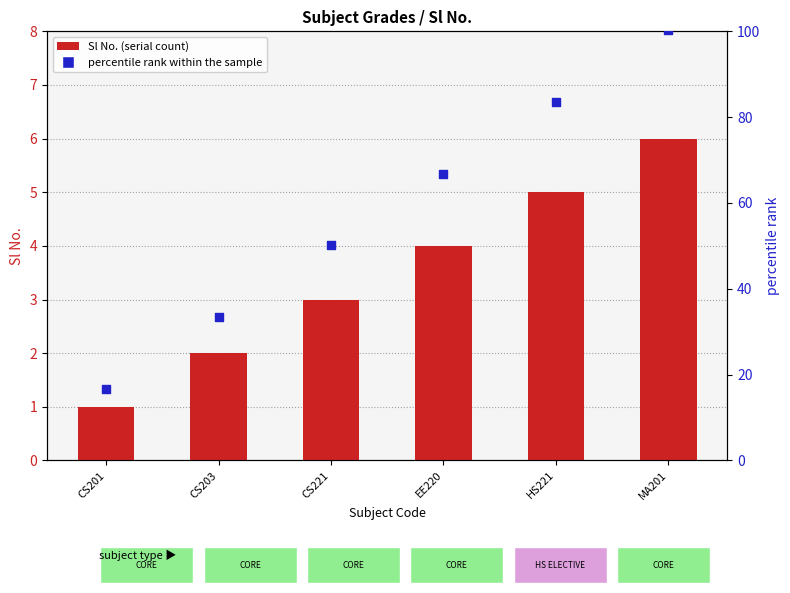

Which series has the widest spread of Y values?

percentile rank within the sample